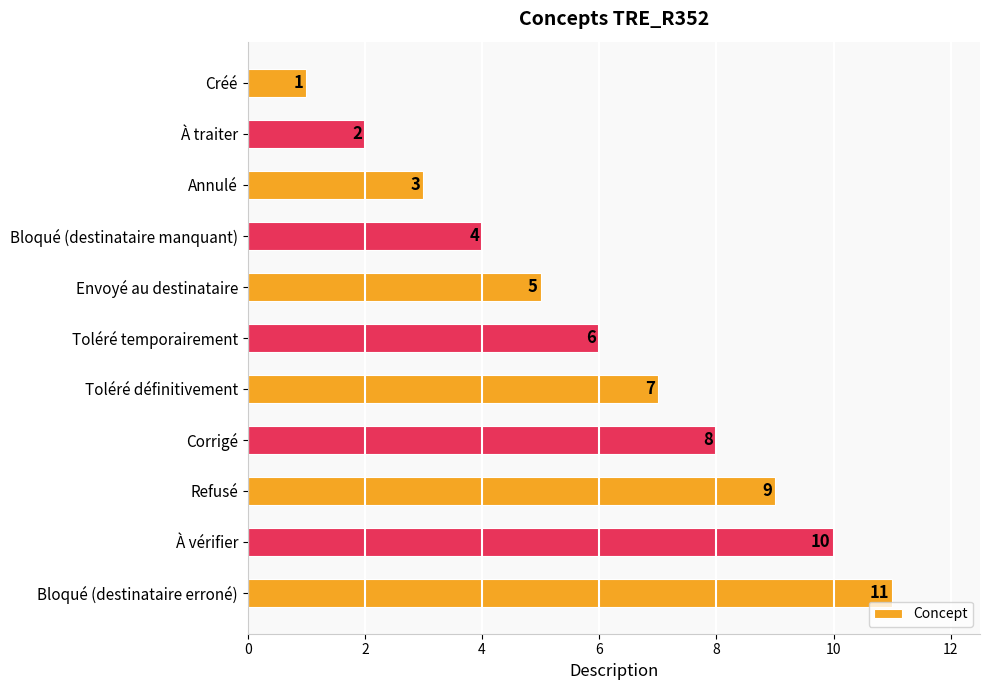

The value at Envoyé au destinataire is 5. True or false?

True